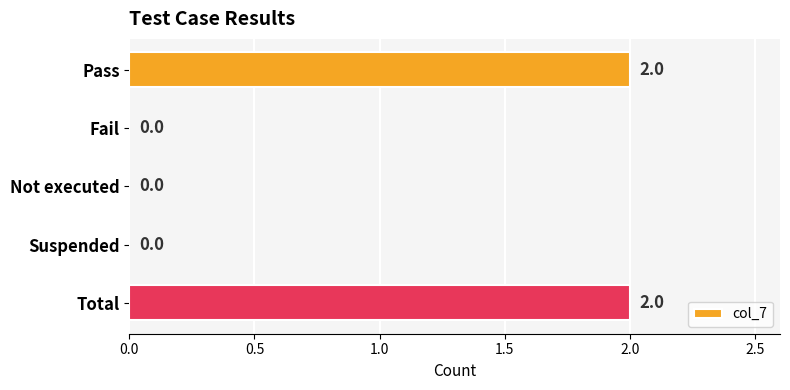

Which has a higher value, Pass or Fail?

Pass